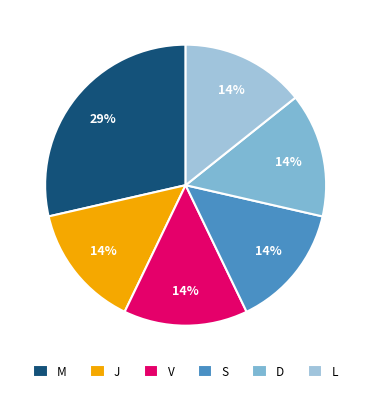

To the nearest percent, what is the combined percentage of M and J?

43%